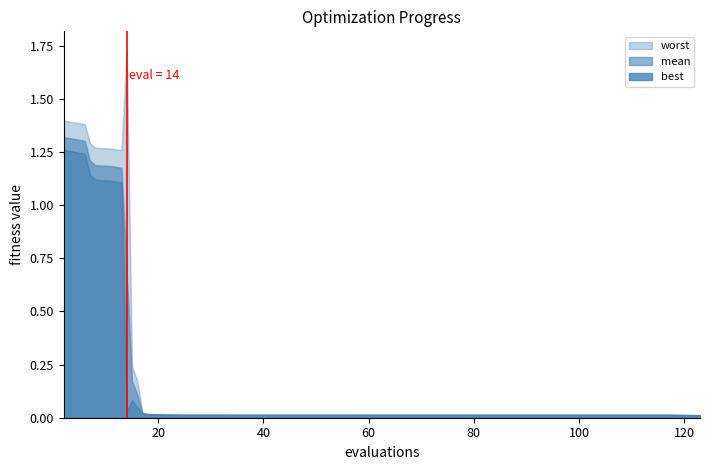

What is the sum of all mean values?

8.8